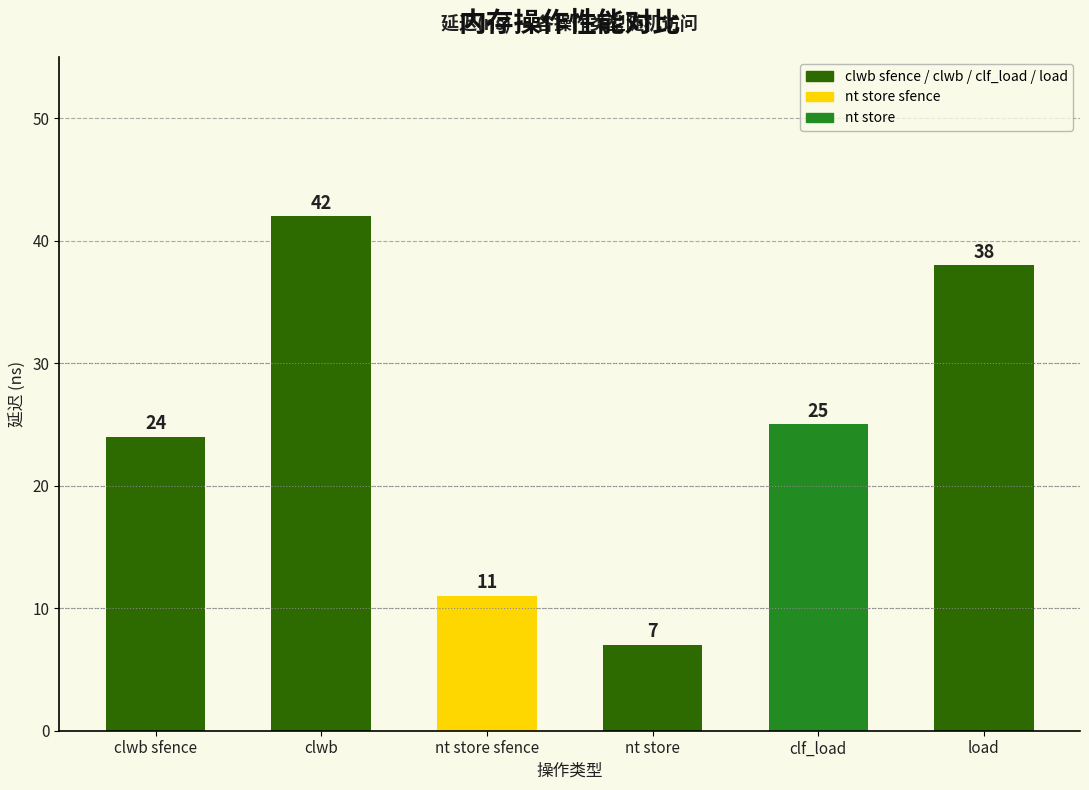

What is the label of the 5th bar from the right?

clwb